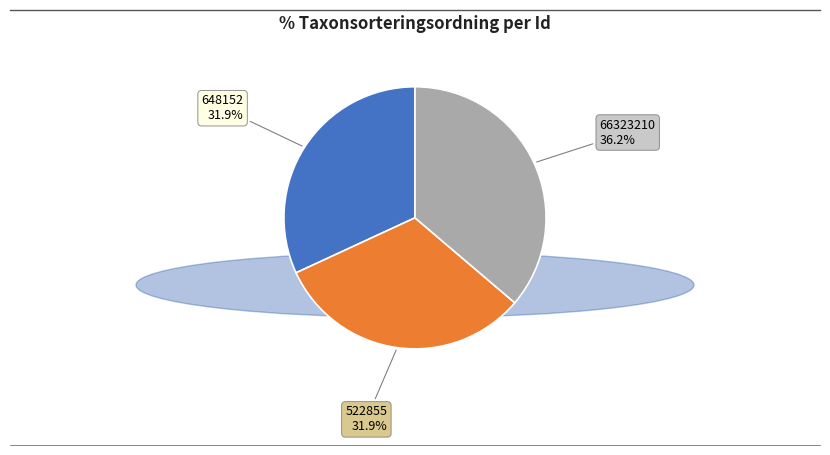

How many segments does this pie chart have?

3